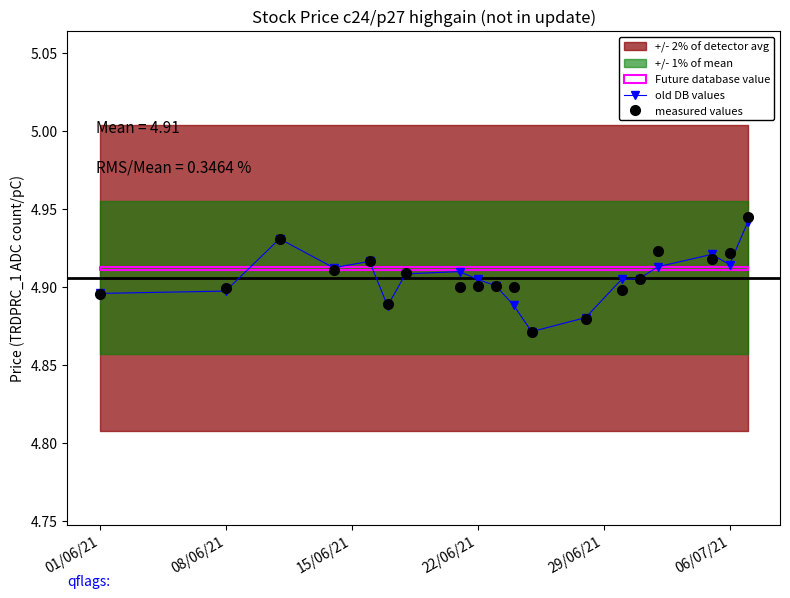

Is it true that measured values equals 2.0 at 08/06/21?

False